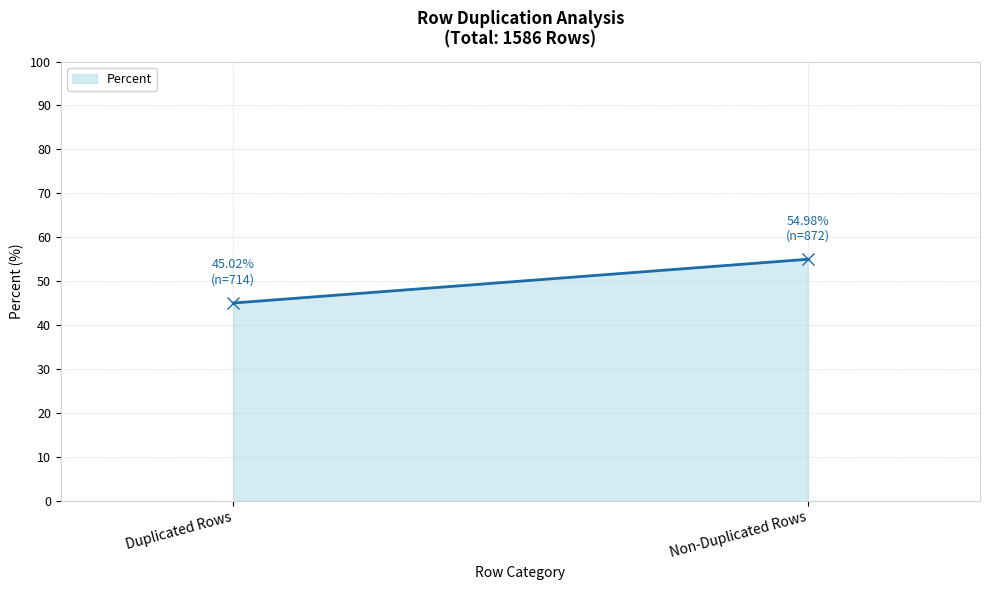

How many lines are shown in the chart?

1